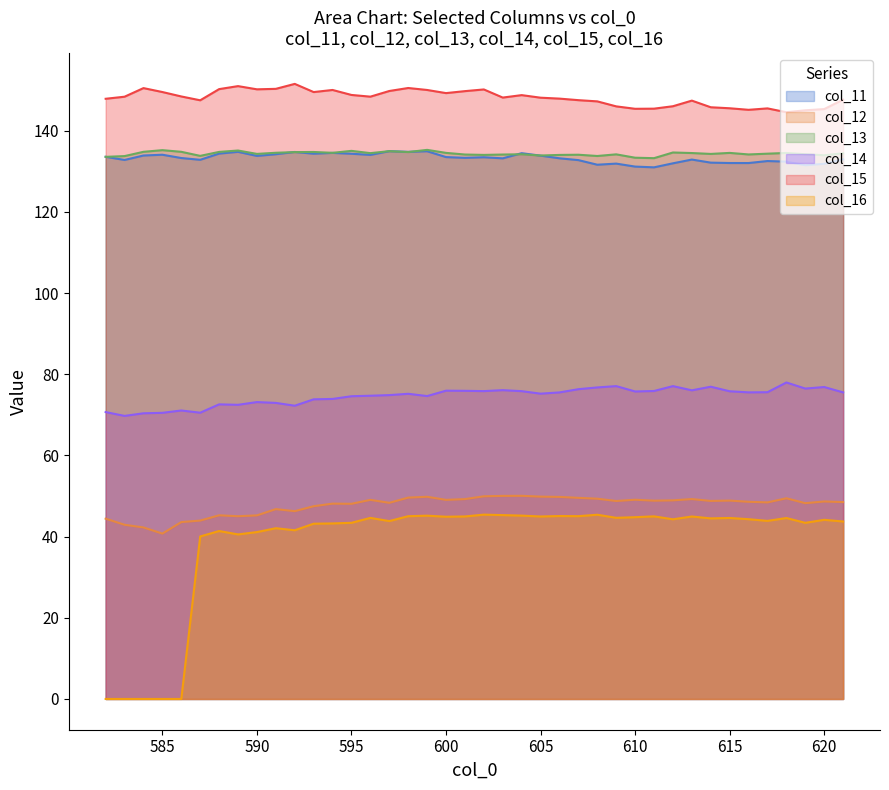

How many interior local peaks does the col_16 series have?

12